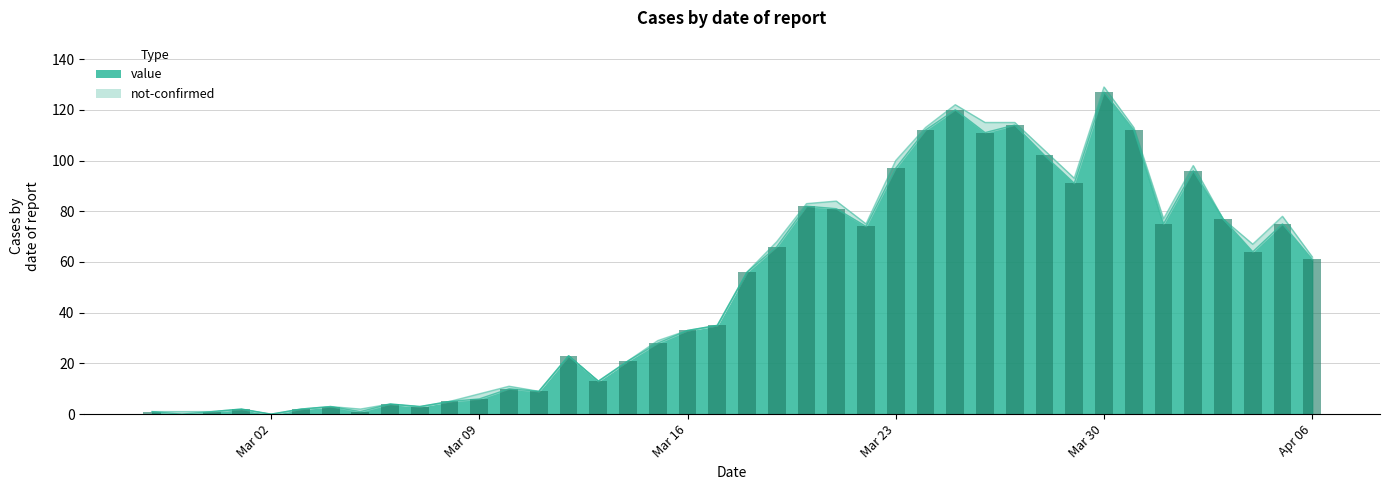

What is the change in value from 2020-03-01 to 2020-03-02?

-2